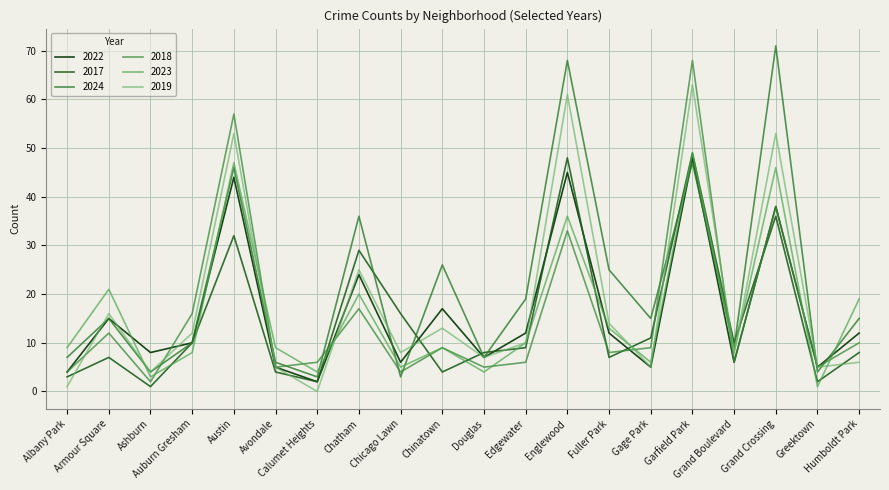

What is the difference between the maximum and second lowest values in the 2024 series?

68